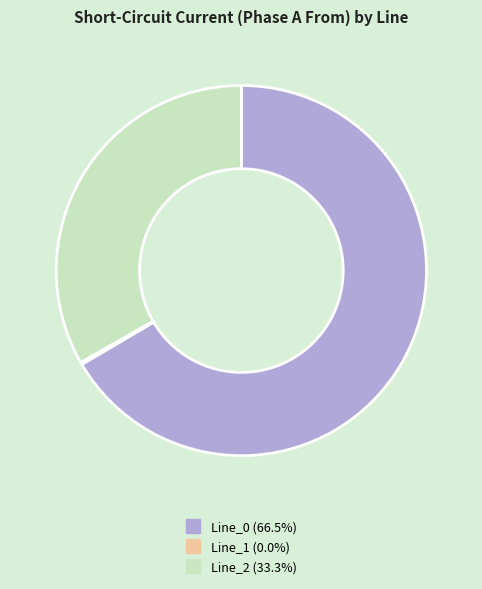

Which category has the biggest portion of the pie?

Line_0